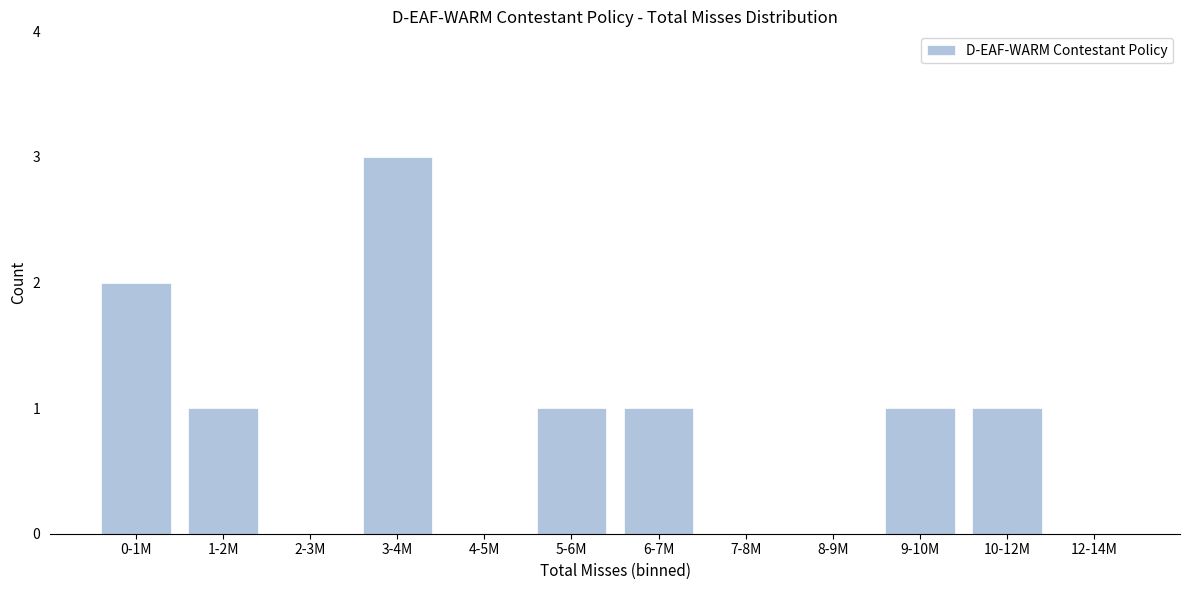

Reading left to right, list all the values displayed in this chart.

0-1M=2	1-2M=1	2-3M=0	3-4M=3	4-5M=0	5-6M=1	6-7M=1	7-8M=0	8-9M=0	9-10M=1	10-12M=1	12-14M=0